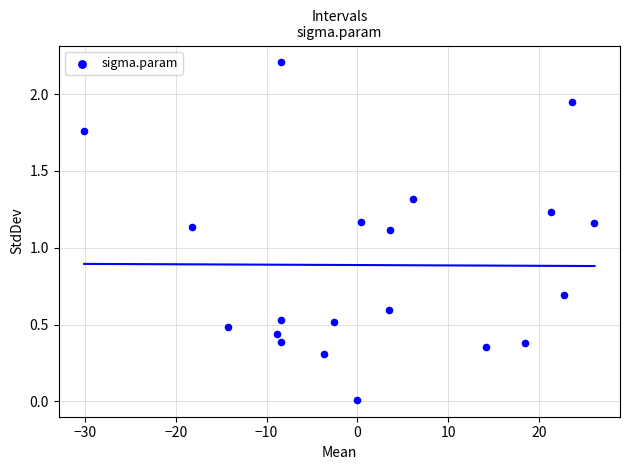

What is the range of Y values (max minus min)?

2.2